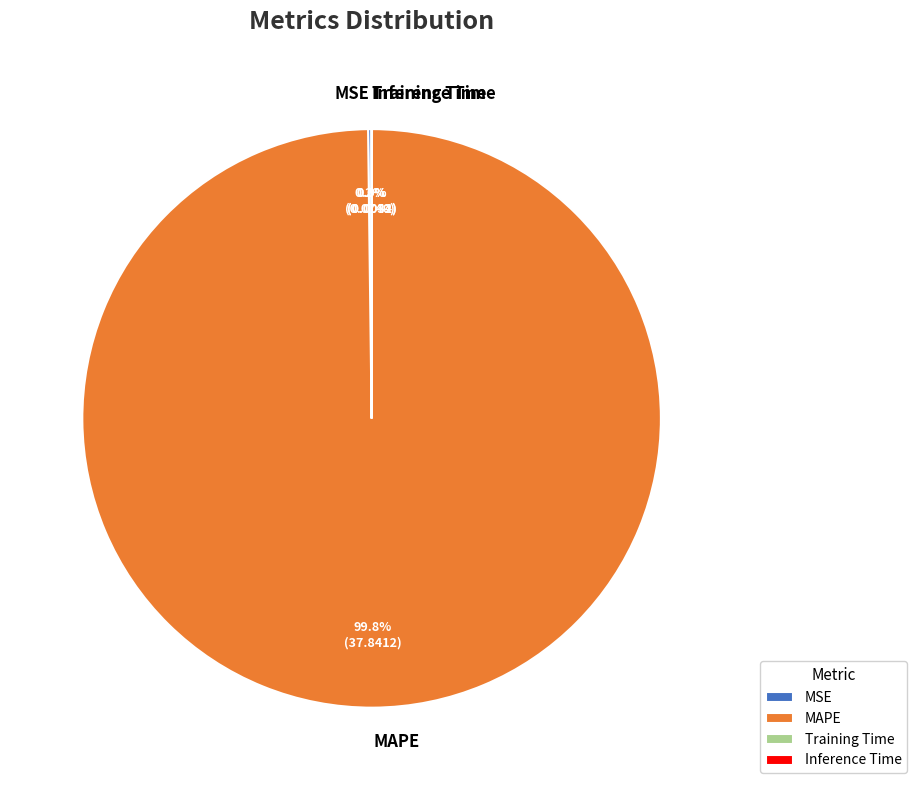

Is there any slice that represents more than half of the pie?

Yes